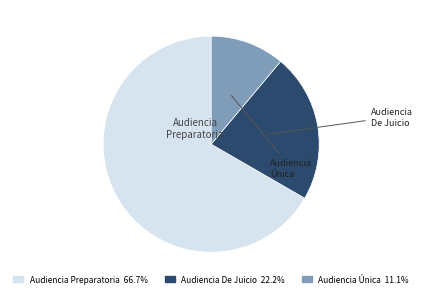

Does Audiencia De Juicio account for over 50% of the chart?

No